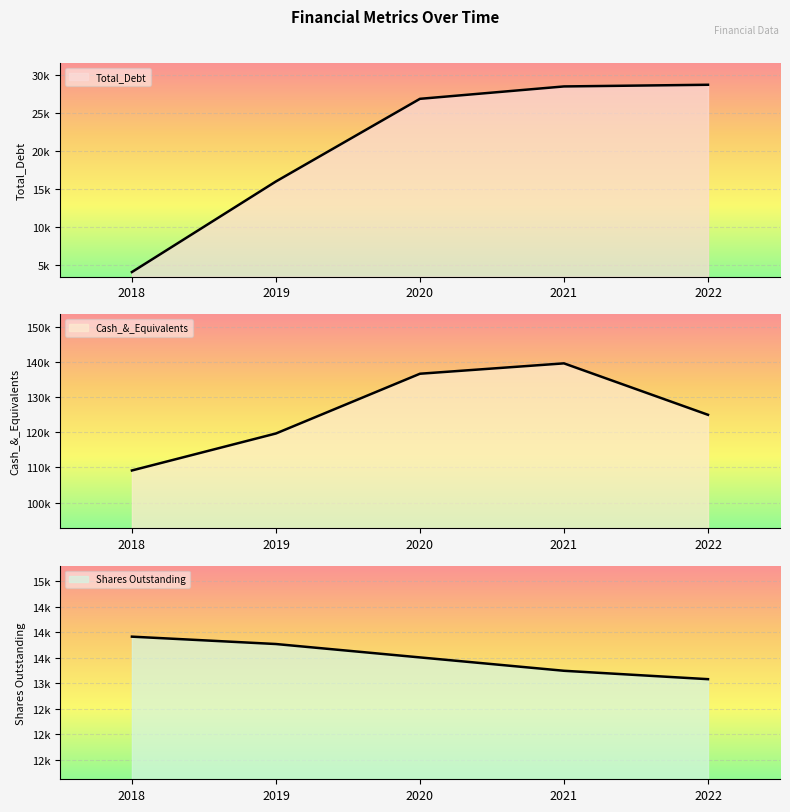

What is the difference between the Cash_&_Equivalents values at 2020 and 2019?

17019.0